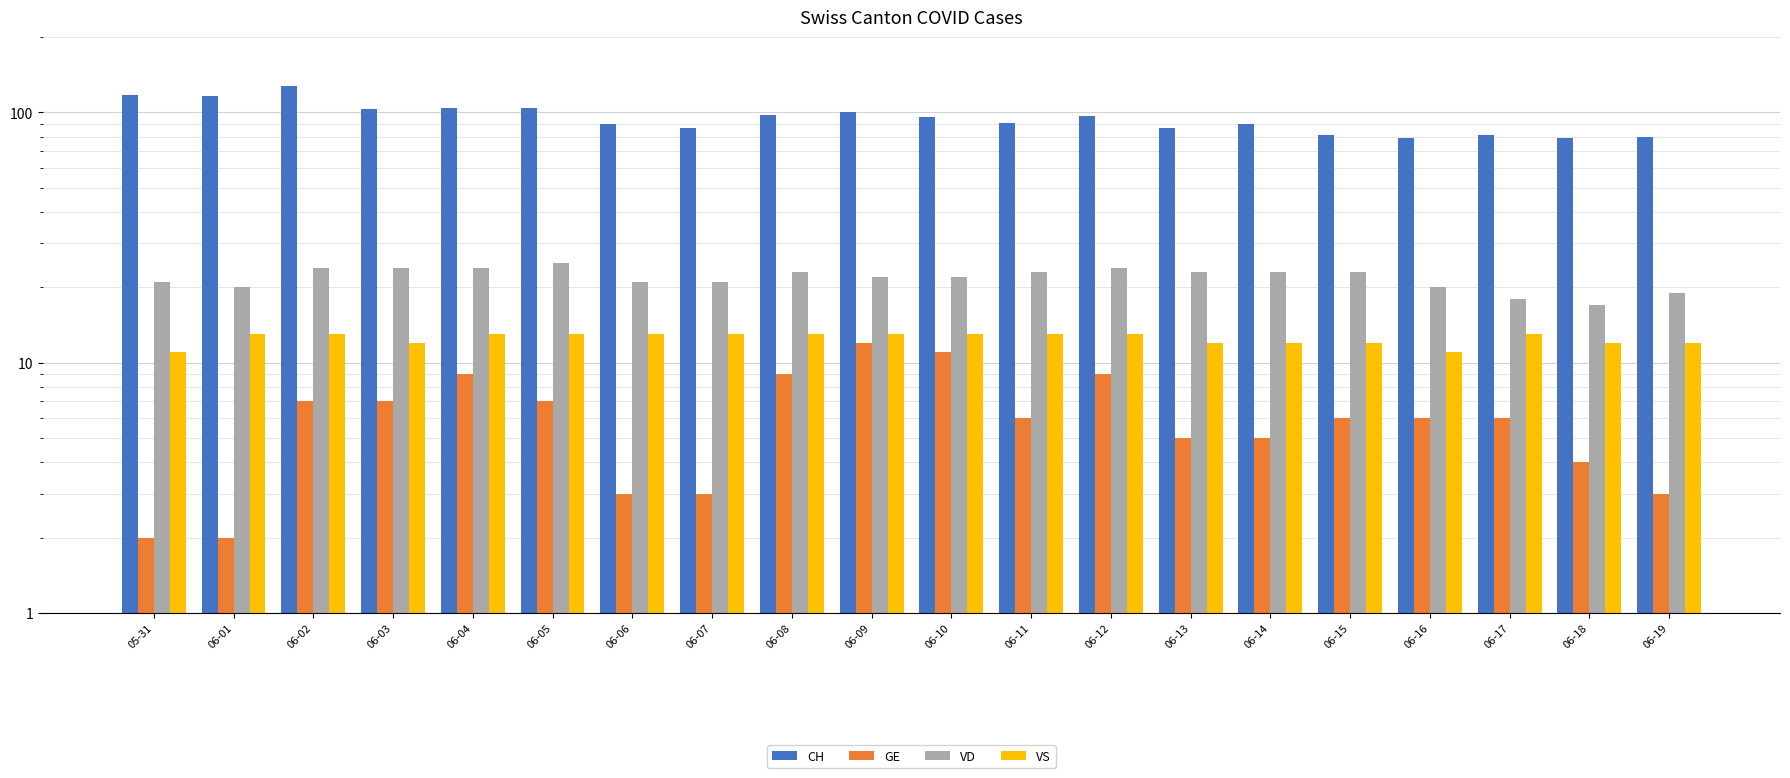

What is the average value of the VS series?

12